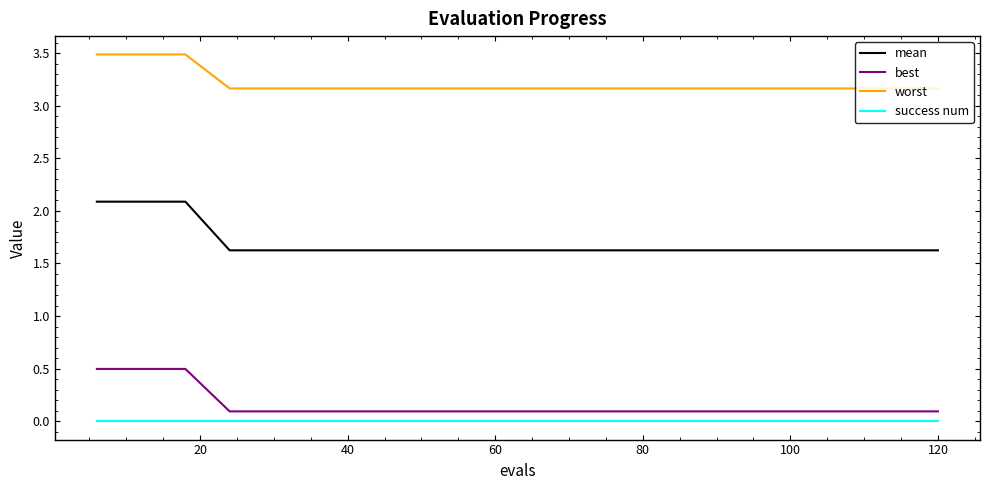

How many lines are shown in the chart?

4